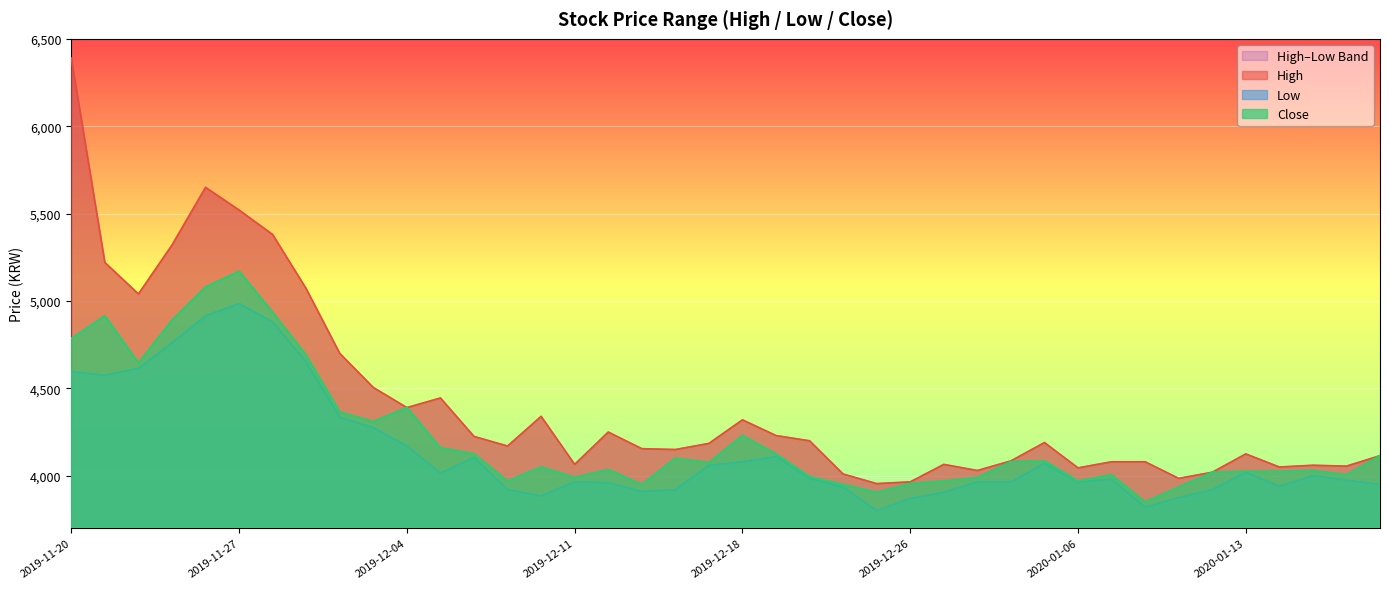

What is the difference between the maximum and second lowest values in the High series?

2425